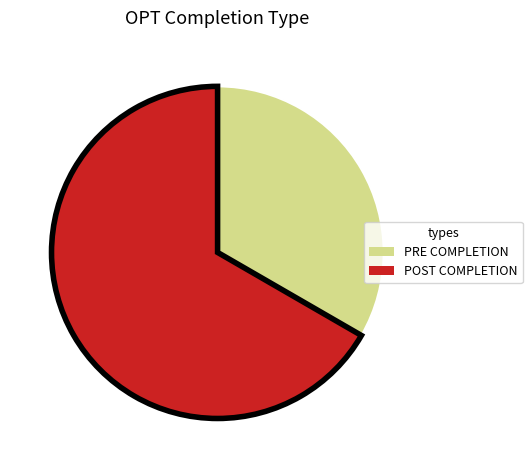

Combined, do PRE COMPLETION and POST COMPLETION account for over 50%?

Yes